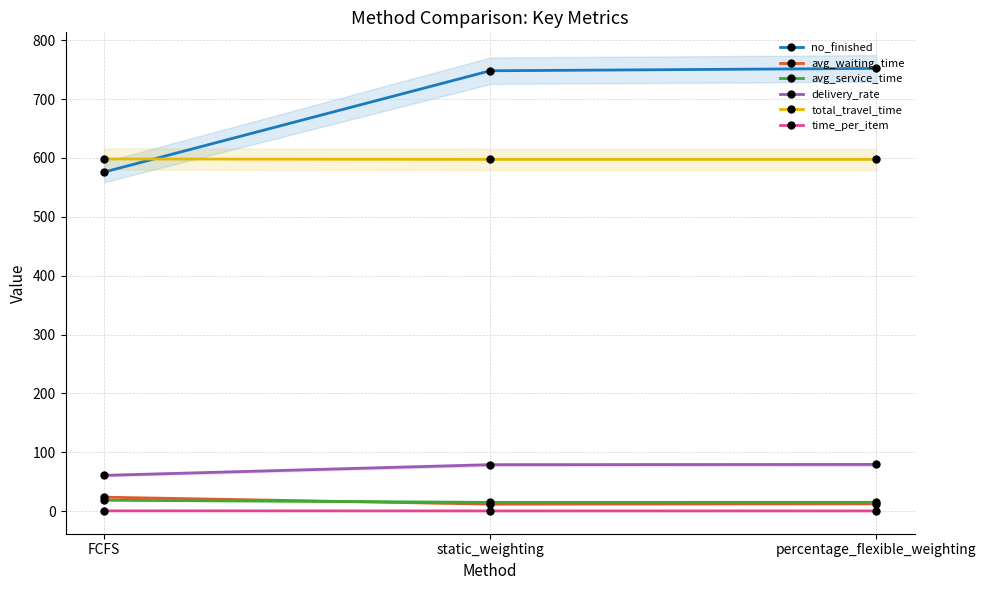

What is the total value across all series at FCFS?

1278.1